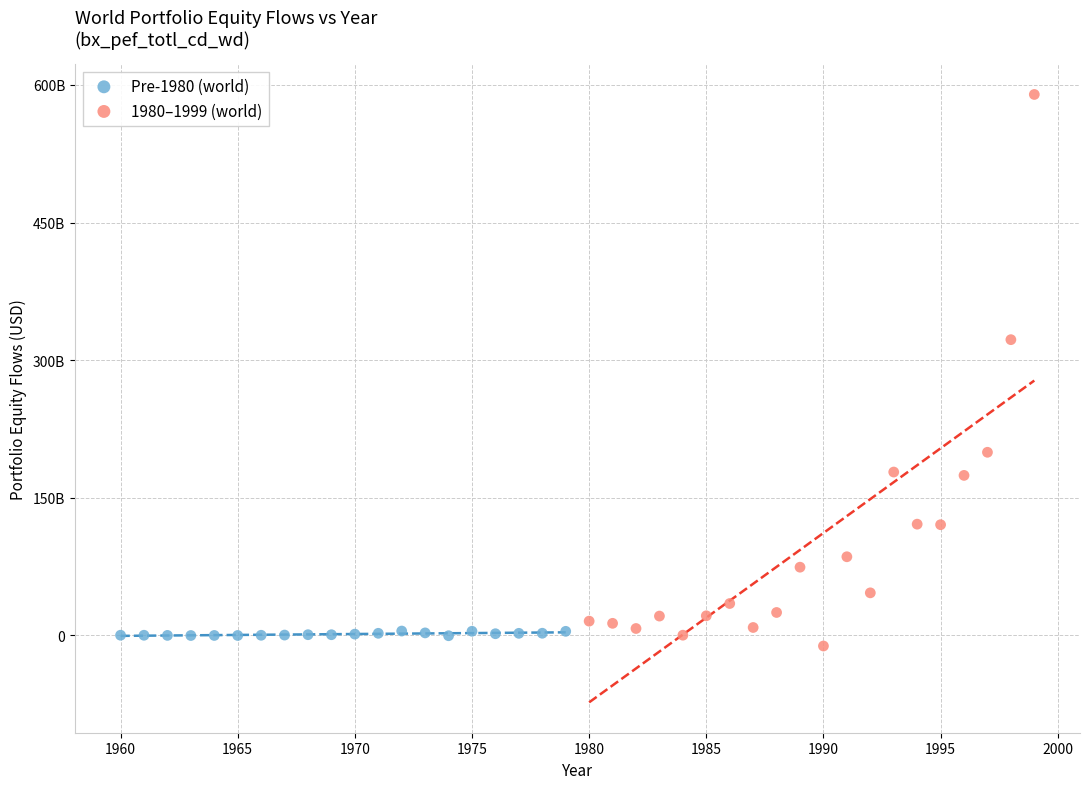

Which series has the widest spread of Y values?

1980–1999 (world)